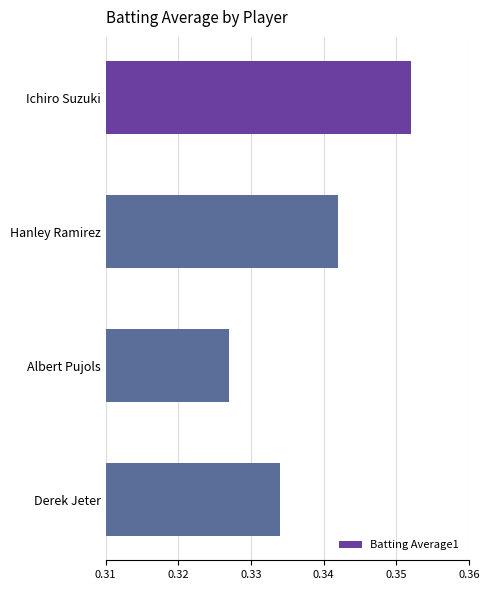

At which category does the chart reach its peak across all series?

Ichiro Suzuki